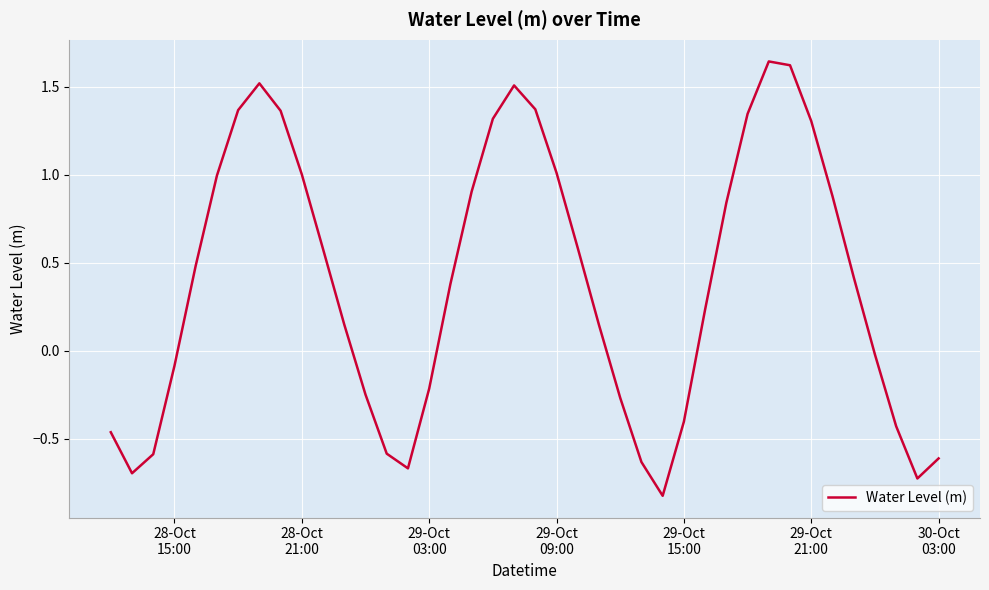

What is the minimum value shown in the chart?

-0.8